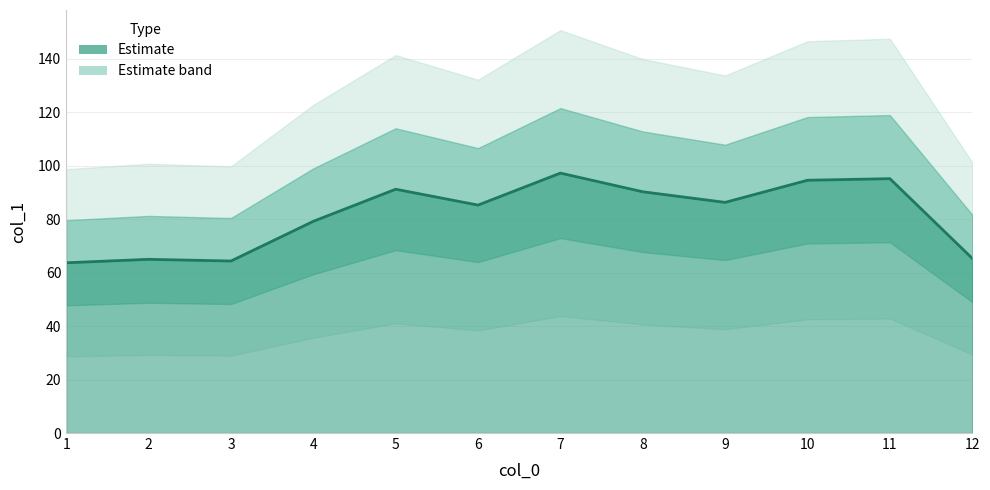

What is the smallest value displayed?

63.7